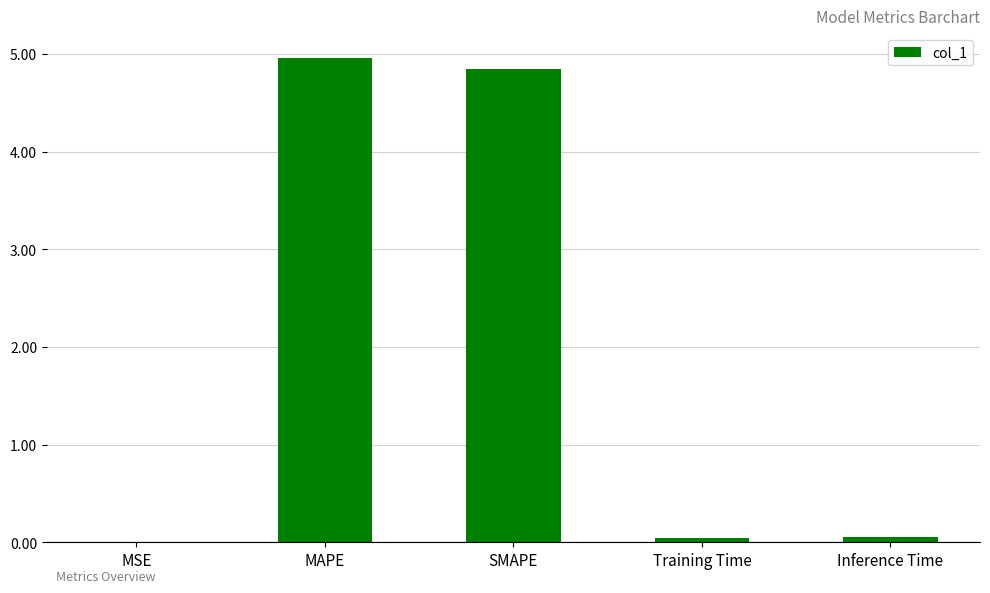

What is the sum of all values?

9.9